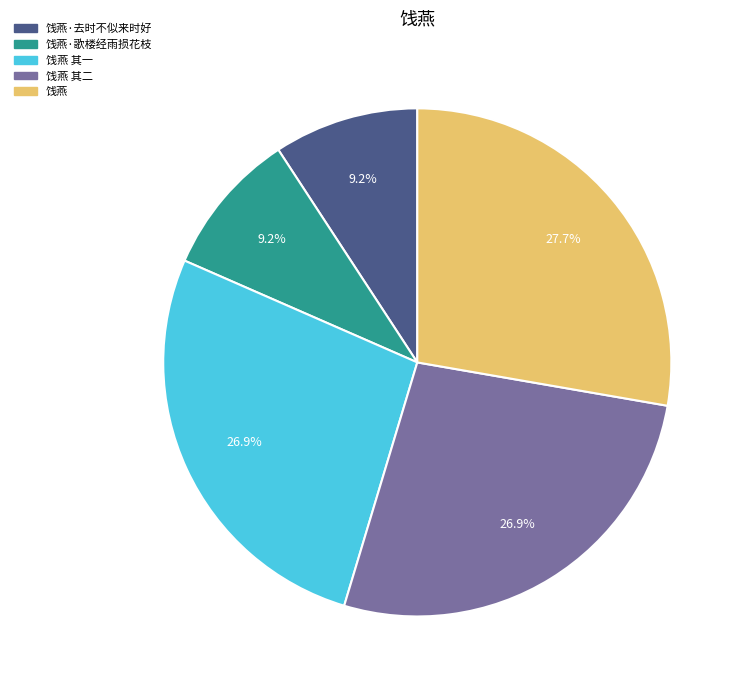

Does any single category account for the majority?

No